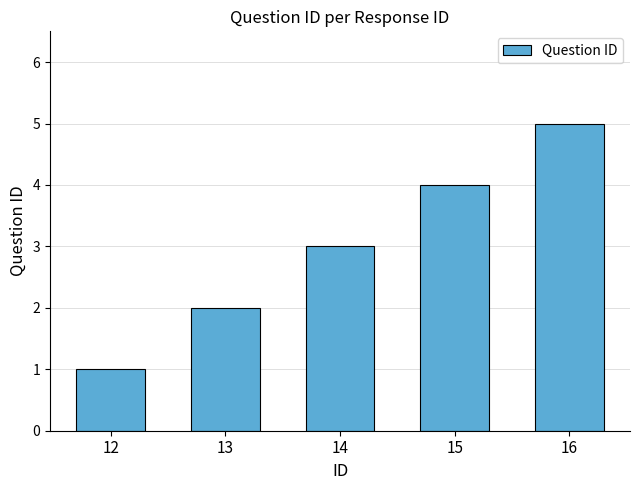

At which label is the value closest to 3?

14